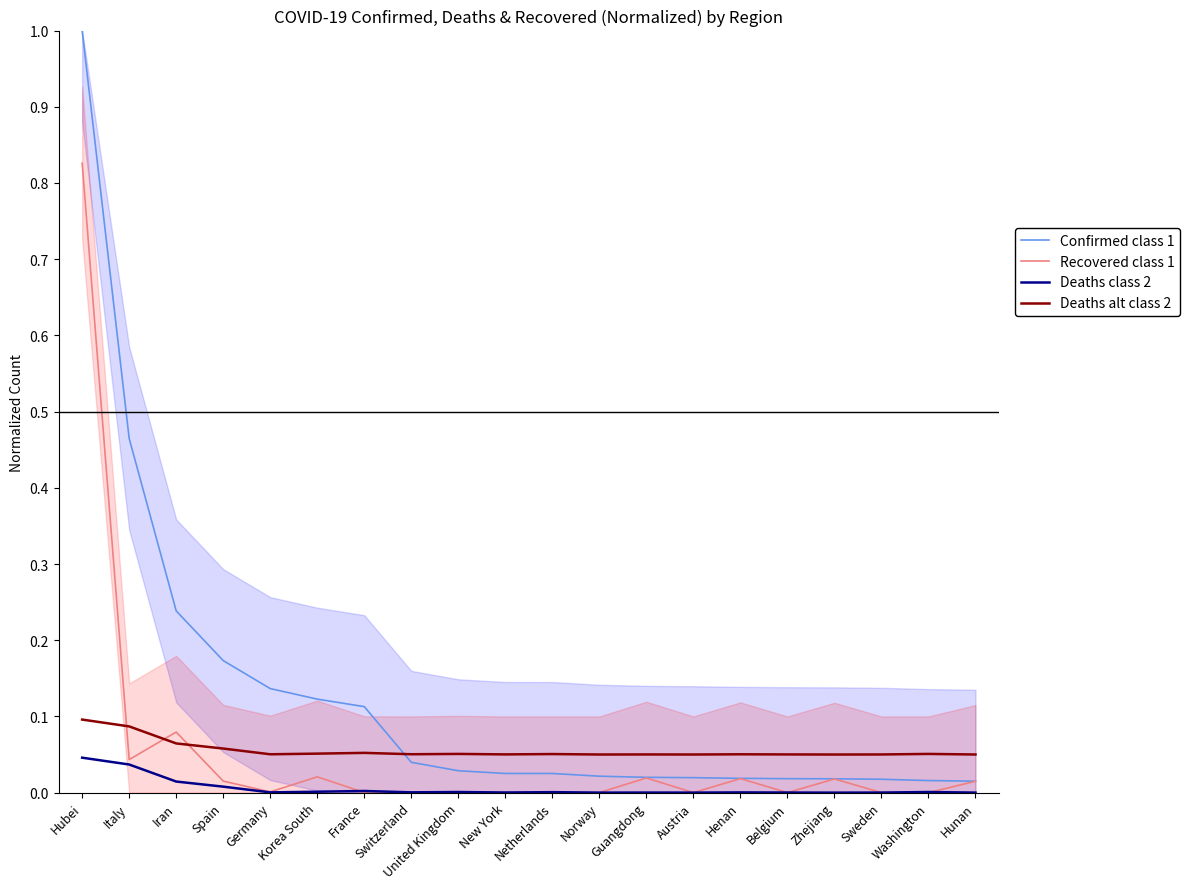

Between which two adjacent categories do Deaths alt class 2 and Recovered class 1 first intersect?

Hubei and Italy